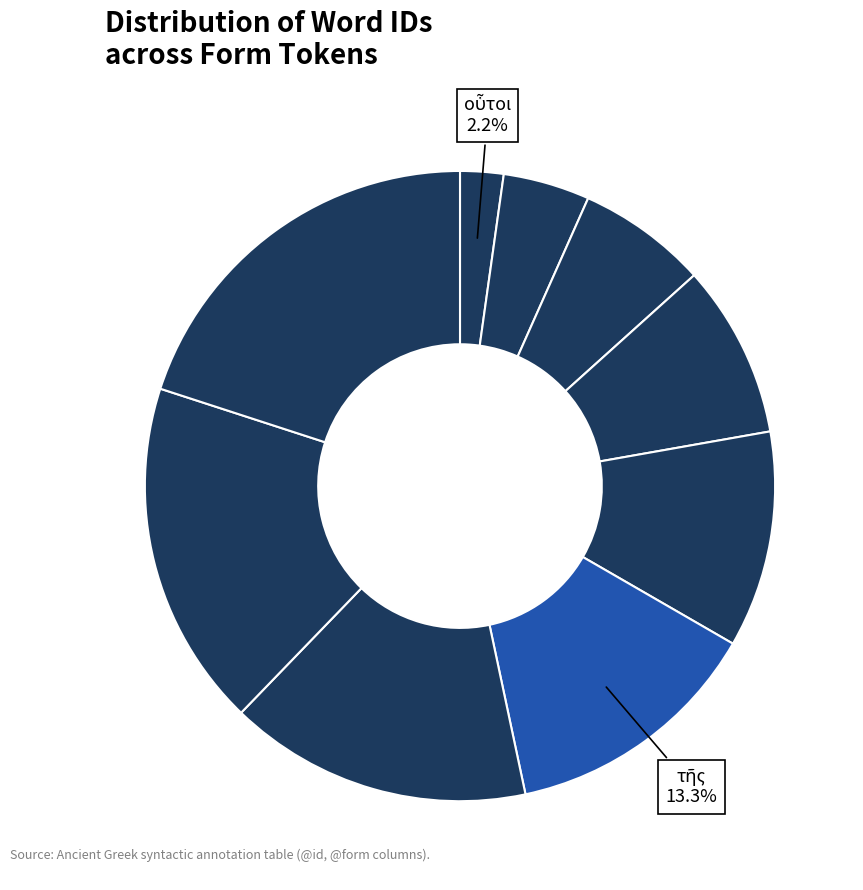

Rank the categories by value from highest to lowest.

., πύργοις, πόλεως, τῆς, τοῖς, ἰσοϋψεῖς, ἦσαν, δʼ, οὗτοι